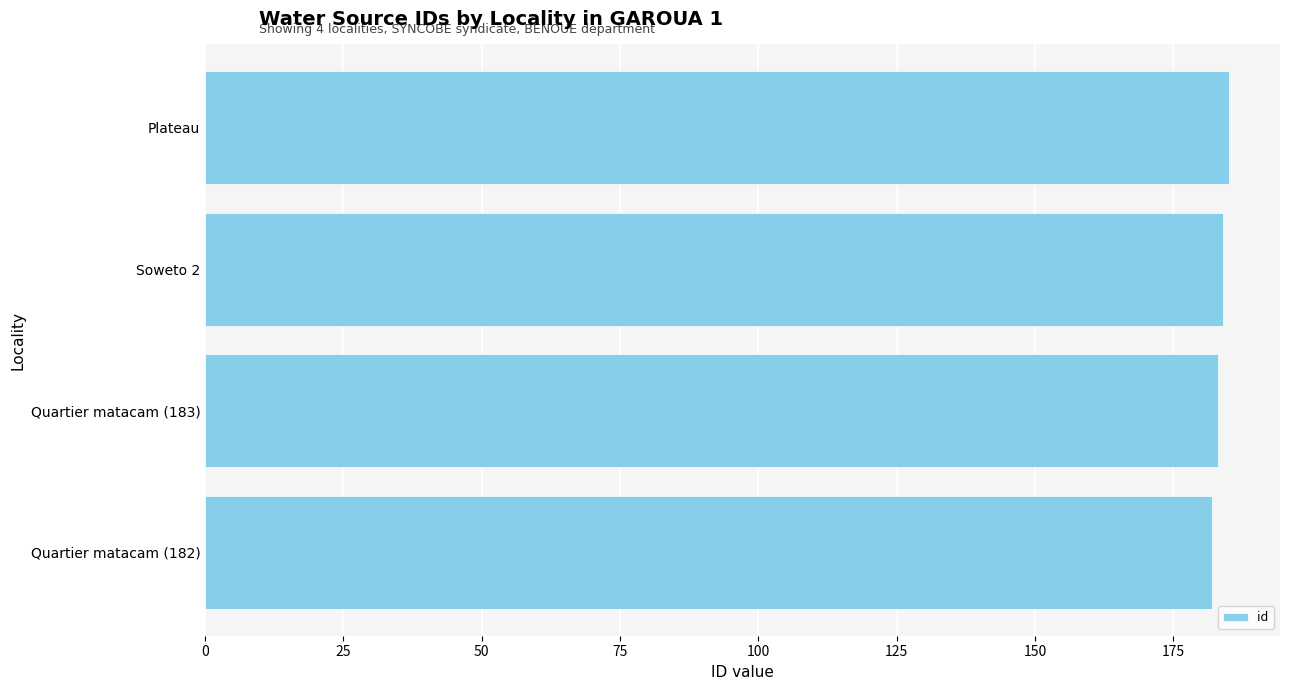

Reading bottom to top, transcribe all the data shown in this chart.

Quartier matacam (182)=182	Quartier matacam (183)=183	Soweto 2=184	Plateau=185